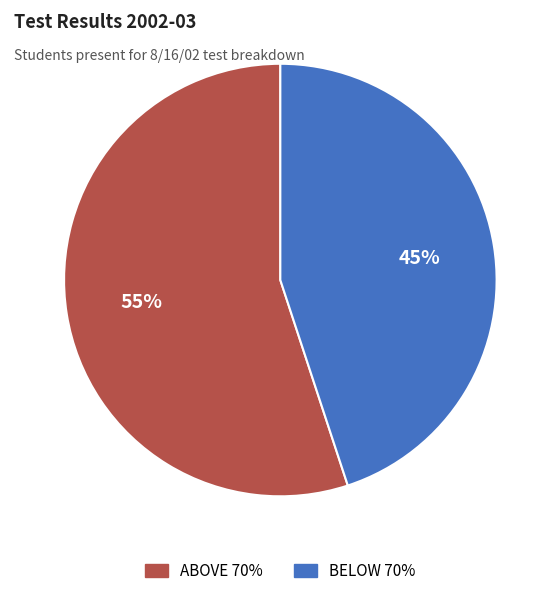

Is the sum of BELOW 70% and ABOVE 70% greater than half?

Yes